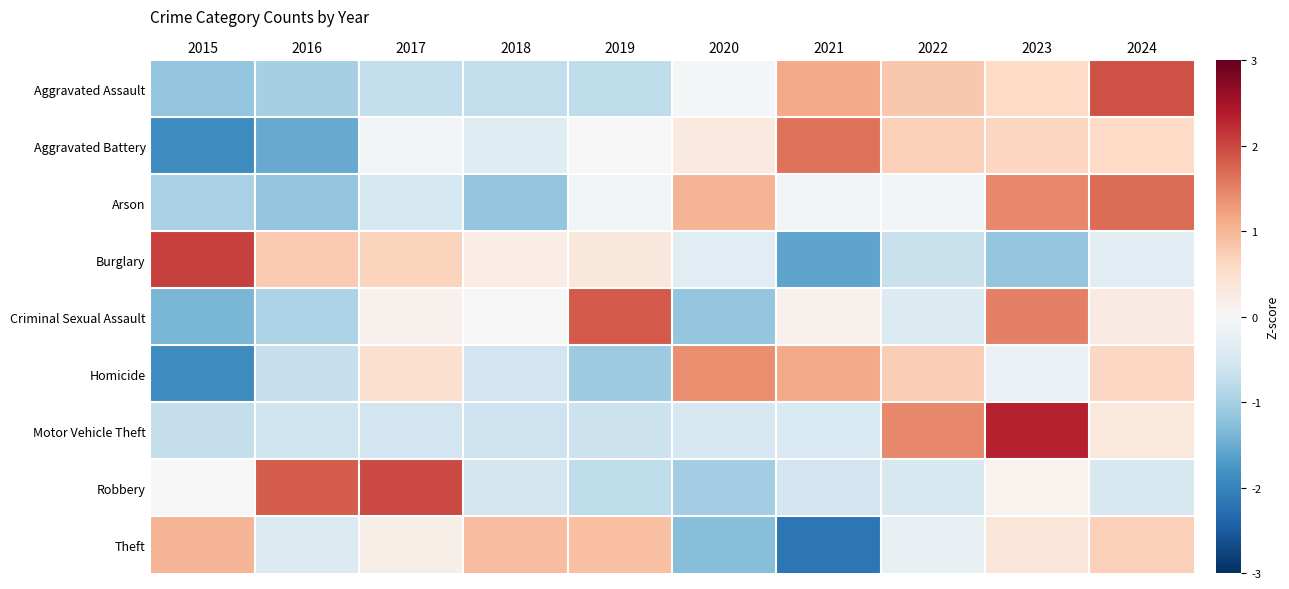

Which series has the largest range (max minus min)?

Burglary